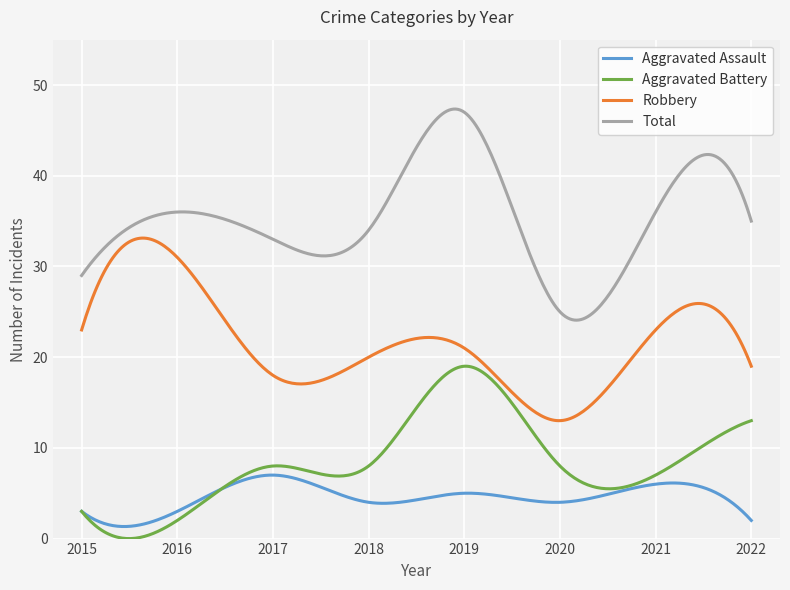

Count the number of data series in this chart.

4